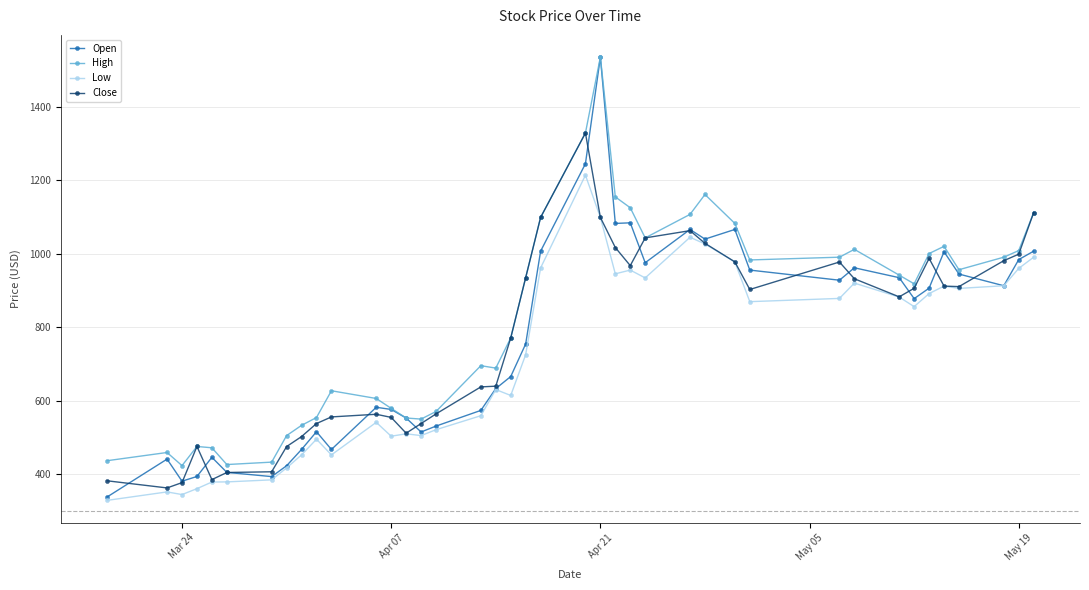

What is the value of the Close point at the 34th from the left?

906.0